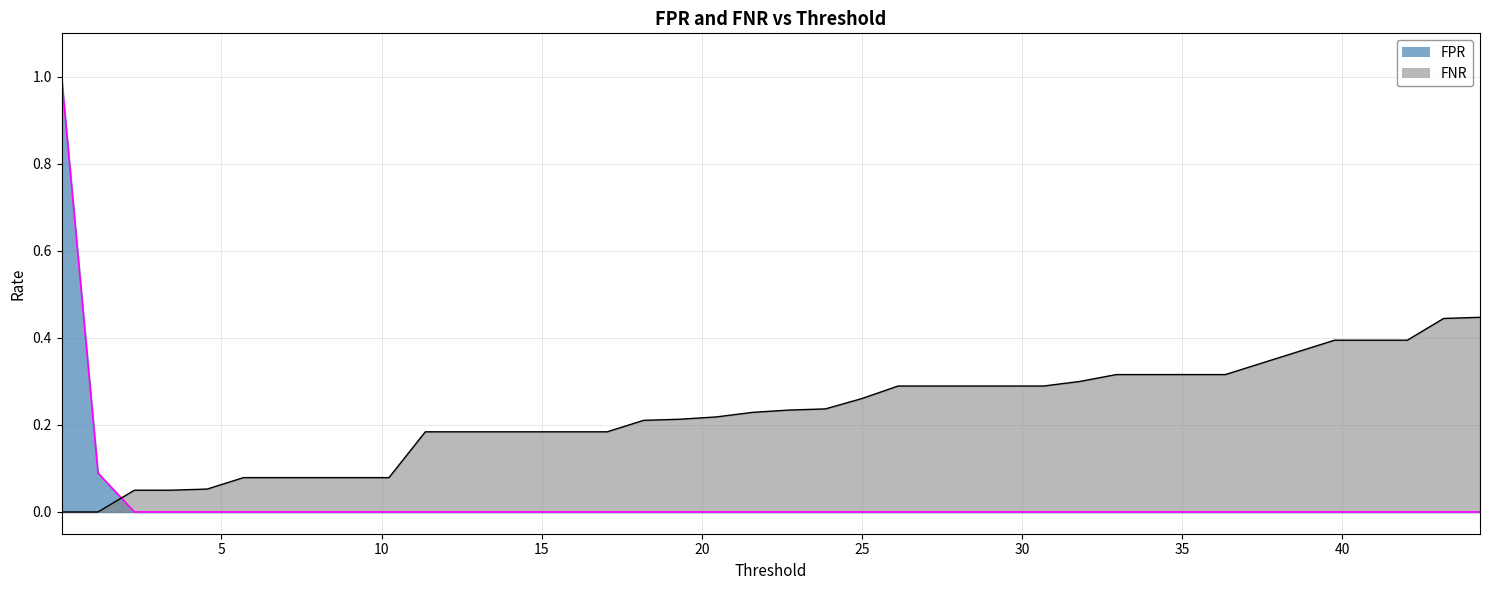

What is the spread (max minus min) of values at 39.7584968662?

0.4